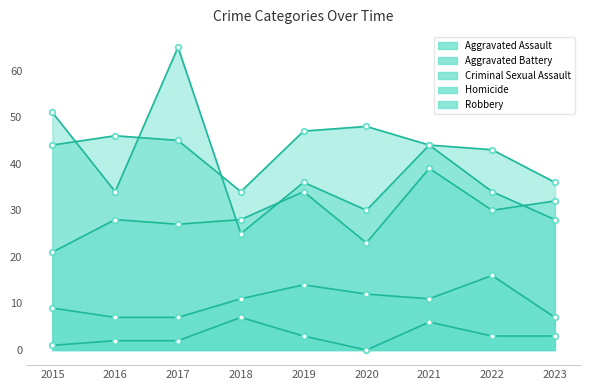

Rank the series at 2018 from lowest to highest value.

Homicide, Criminal Sexual Assault, Robbery, Aggravated Assault, Aggravated Battery